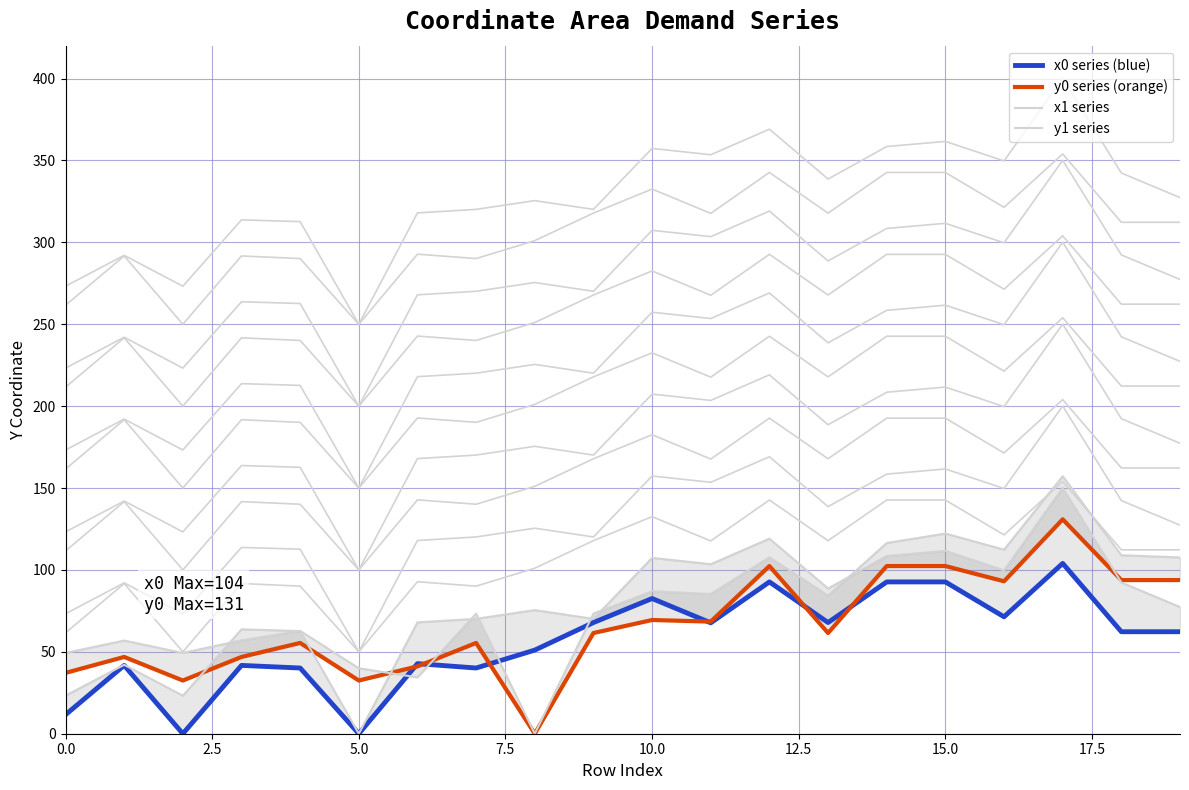

What is the spread (max minus min) of values at 14?

23.7